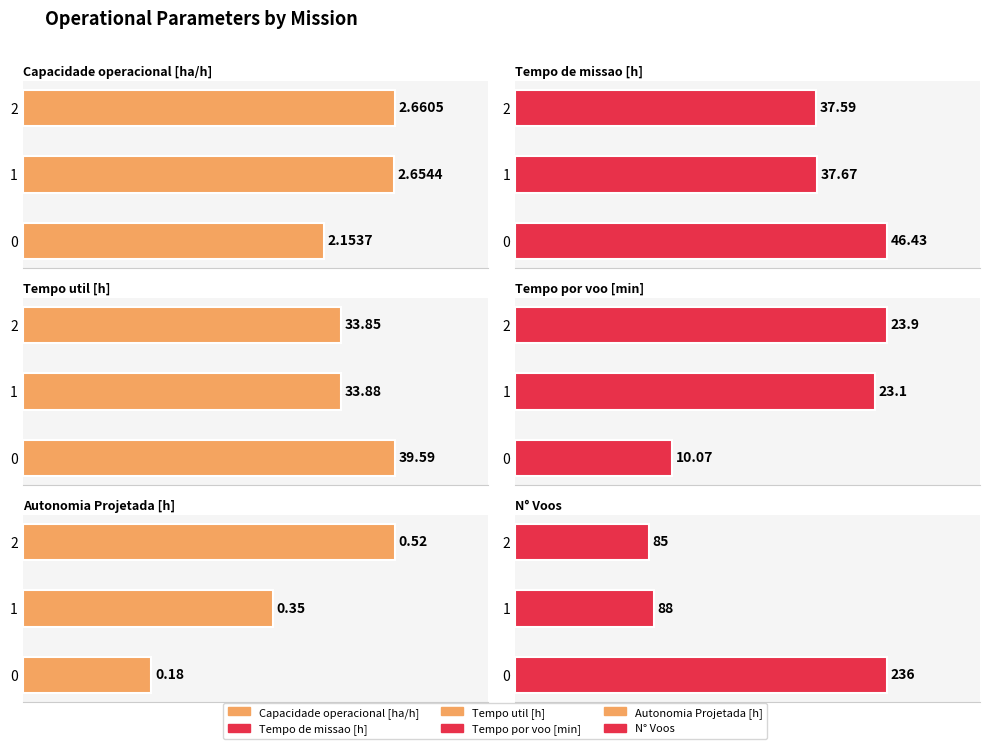

Does the chart contain any negative values?

No